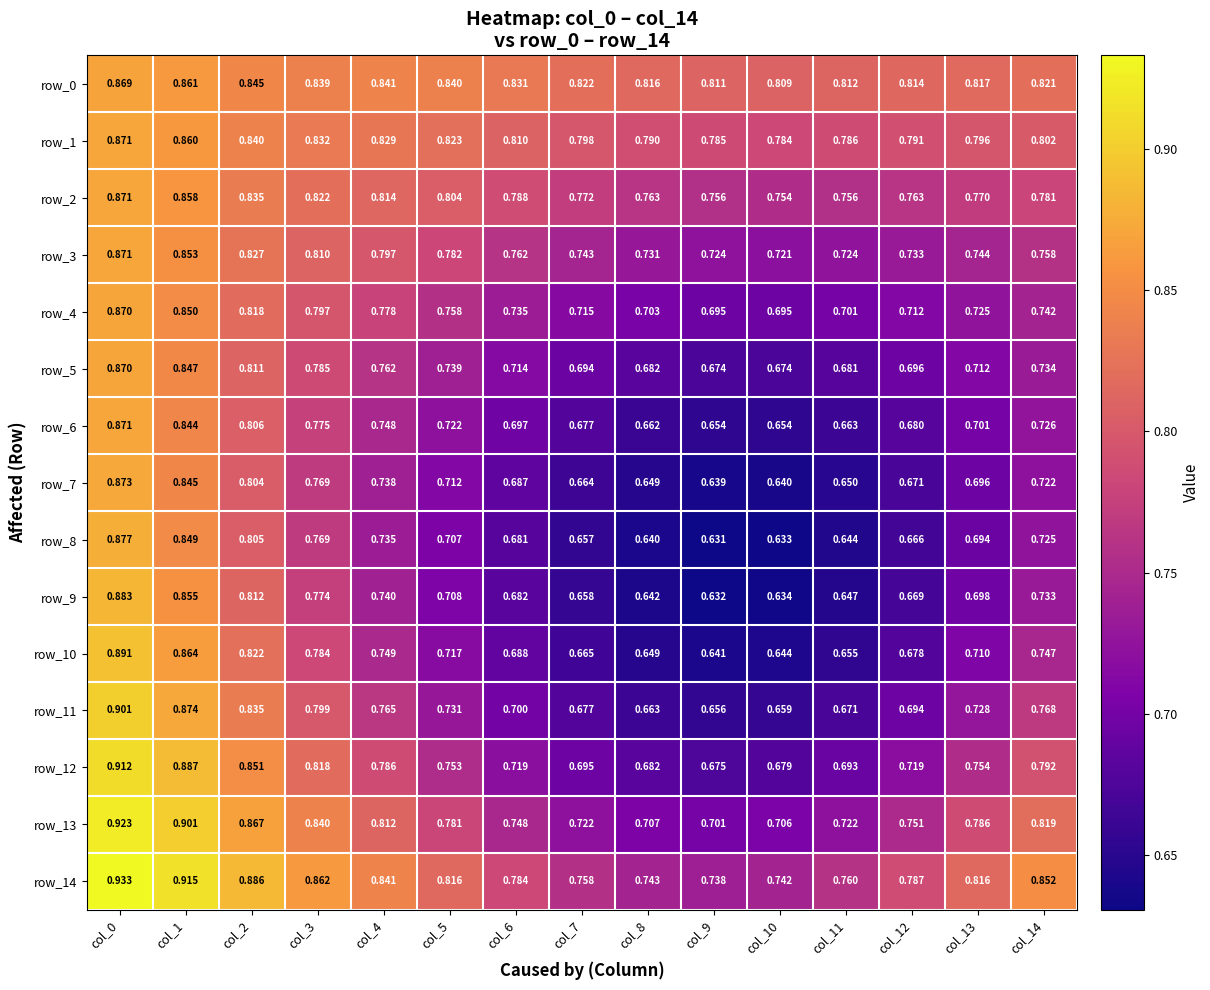

Is the value of row_13 at col_7 greater than the value of row_1 at col_10?

No